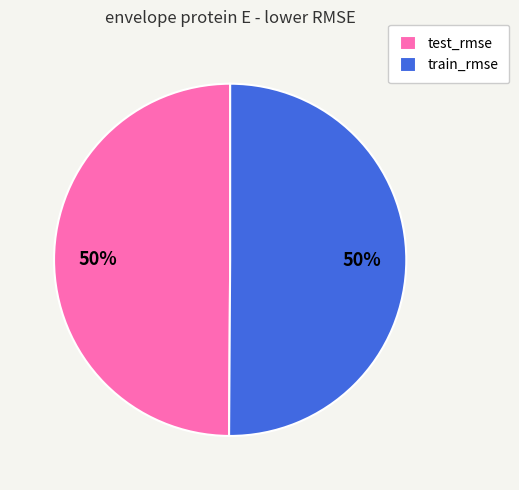

To the nearest percent, what percentage of the pie is test_rmse?

50%